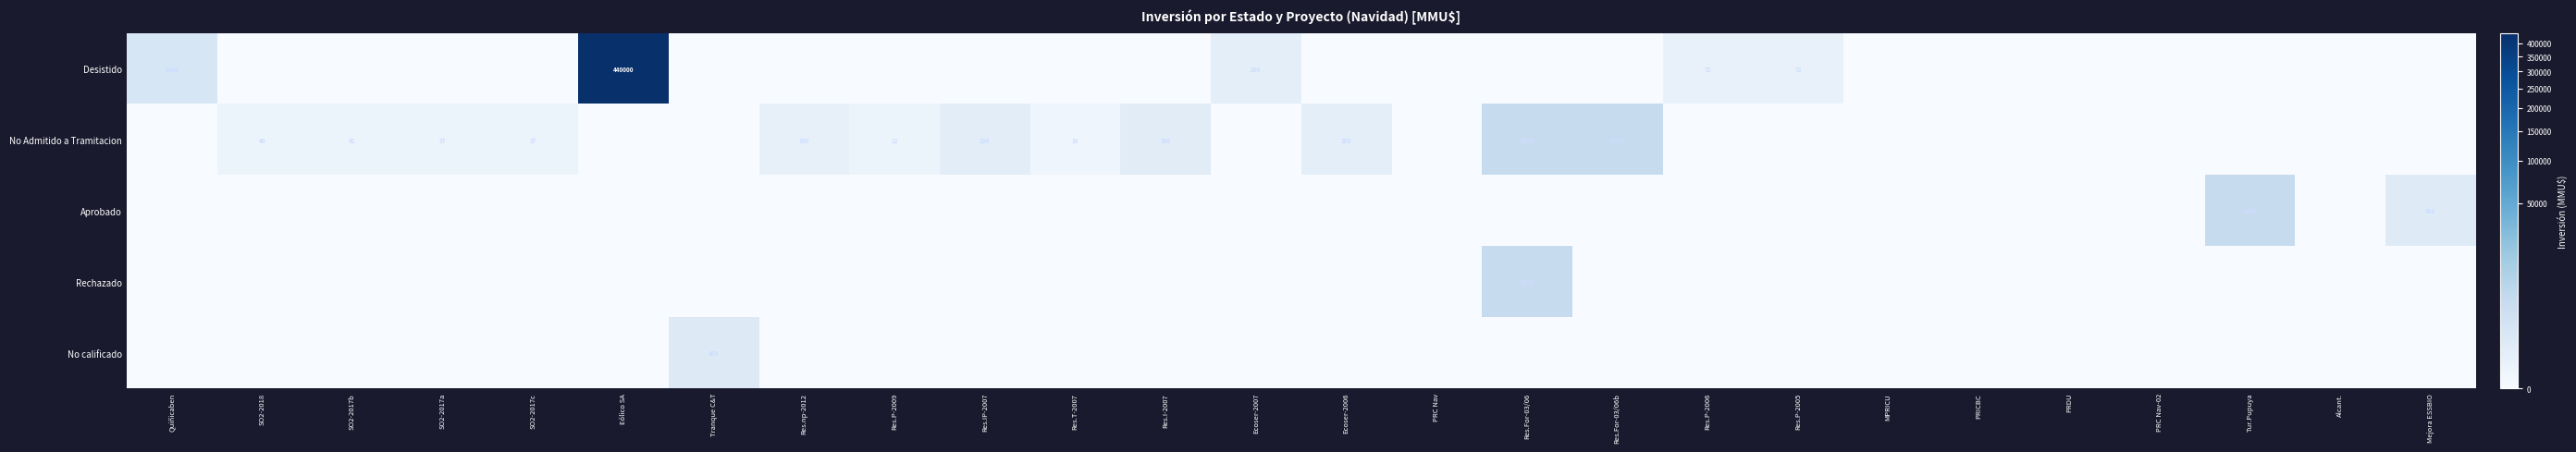

What is the spread (max minus min) of values at Ecoser-2006?

200